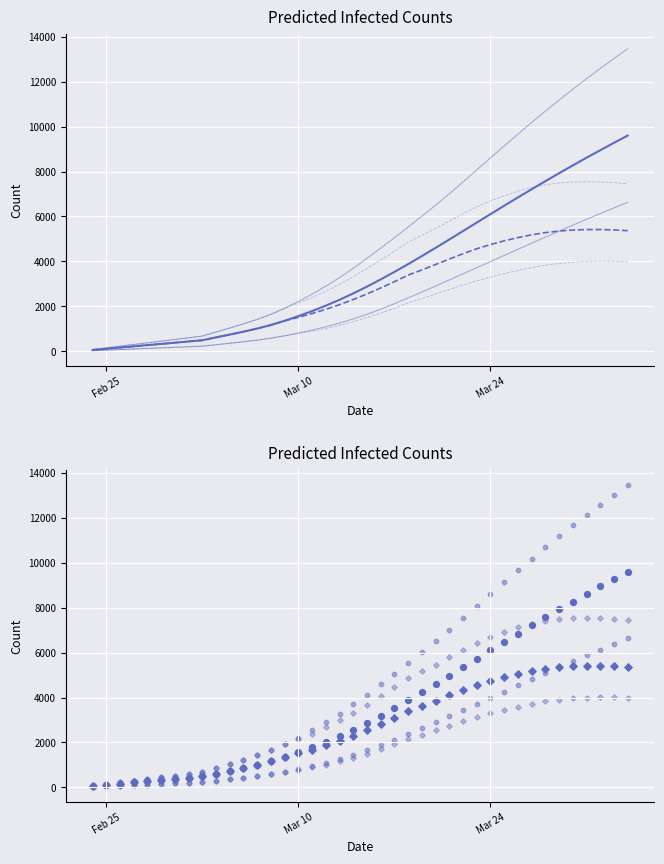

Is the value of predicted_total_infected_upper at 23 greater than the value of predicted_current_infected_mean at 22?

Yes